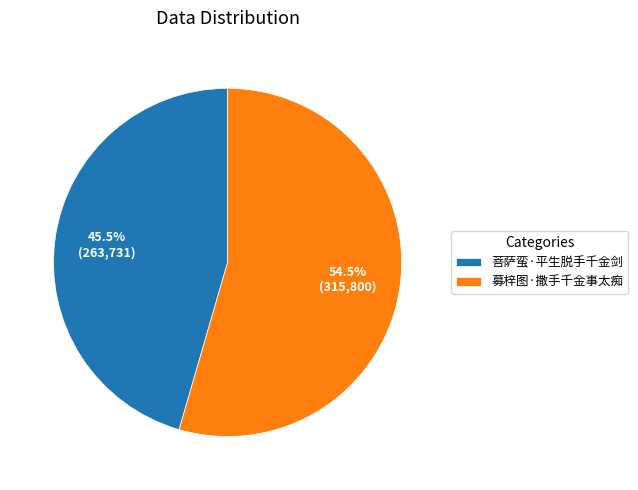

How many segments does this pie chart have?

2